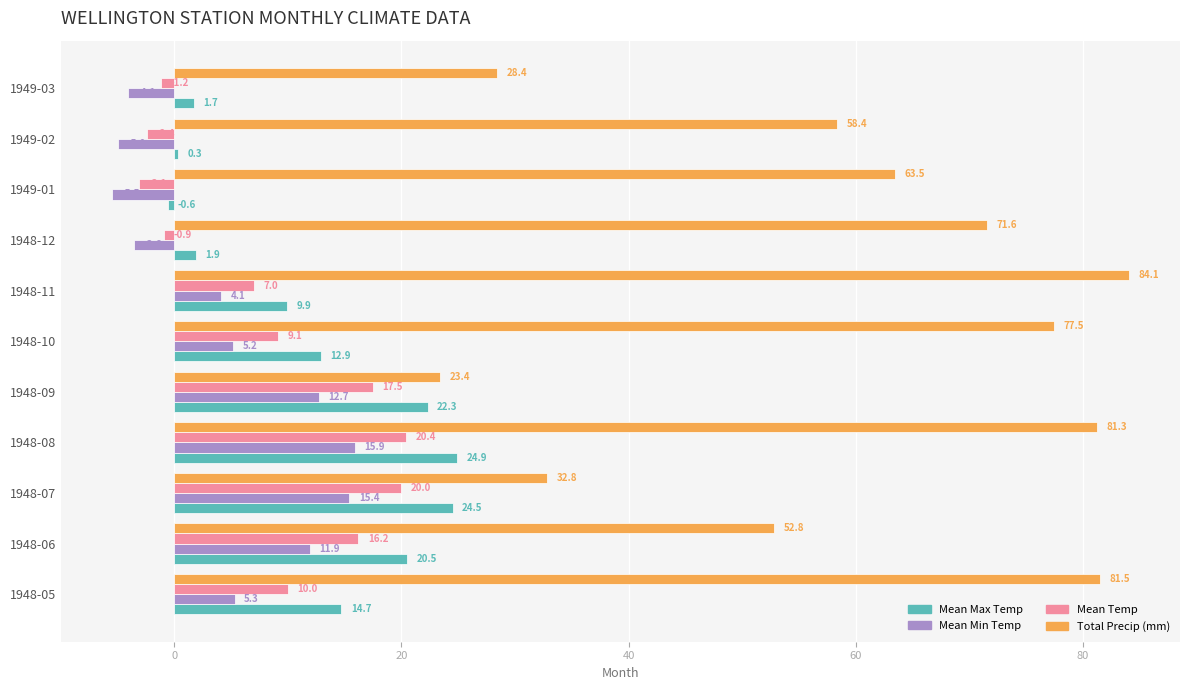

What is the sum of all Total Precip (mm) values?

655.3